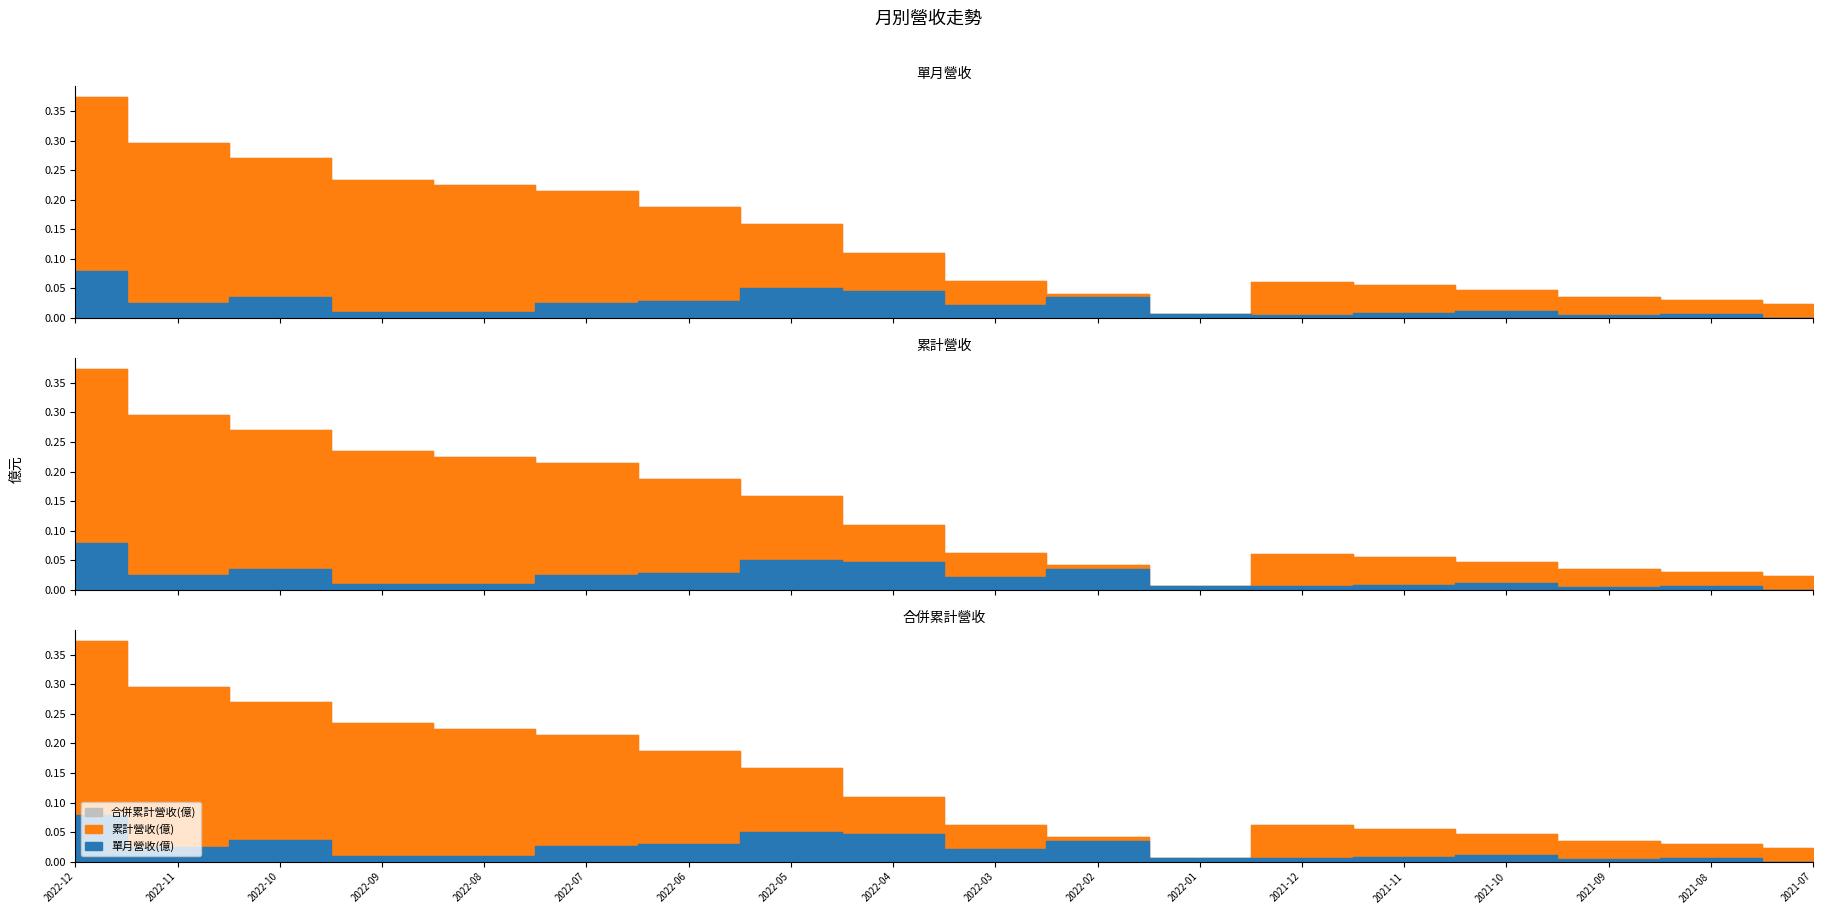

What is the difference between the maximum and second lowest values in the 單月營收(億) series?

0.1